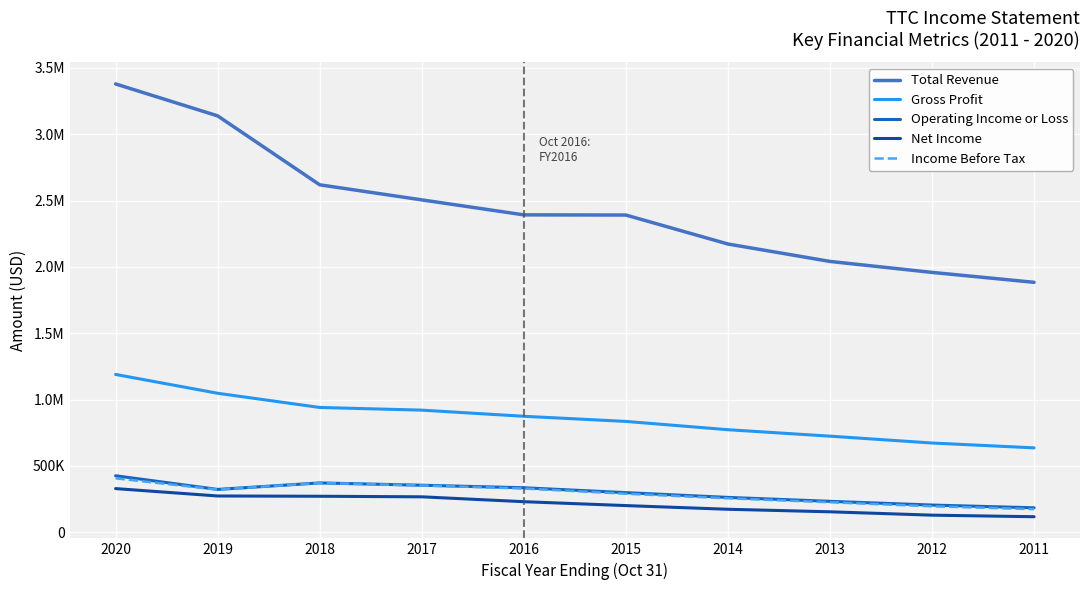

Rank the series at 2017 from highest to lowest value.

Total Revenue, Gross Profit, Operating Income or Loss, Income Before Tax, Net Income